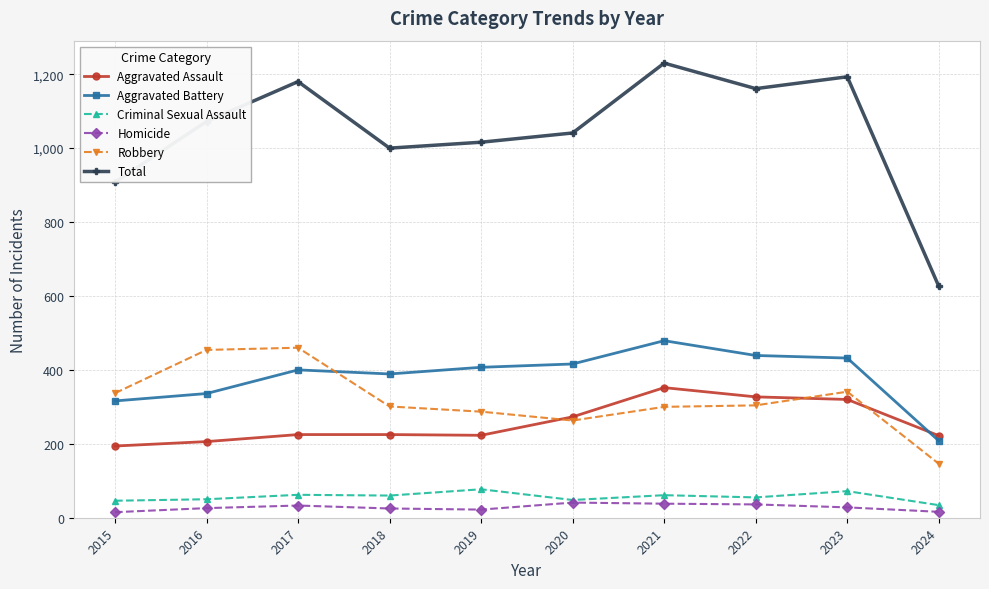

Is the value of Homicide at 2016 greater than the value of Criminal Sexual Assault at 2017?

No